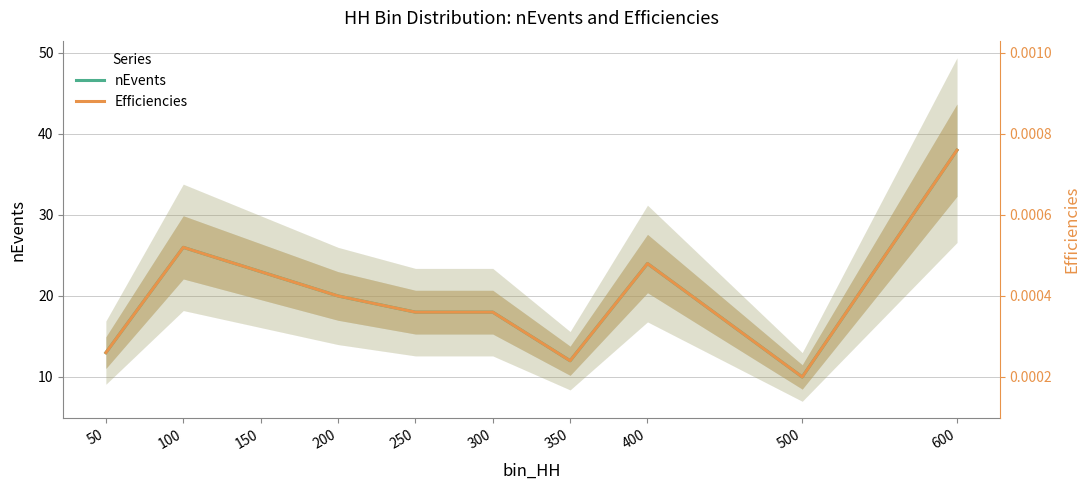

Between 250 and 400, which is larger?

400